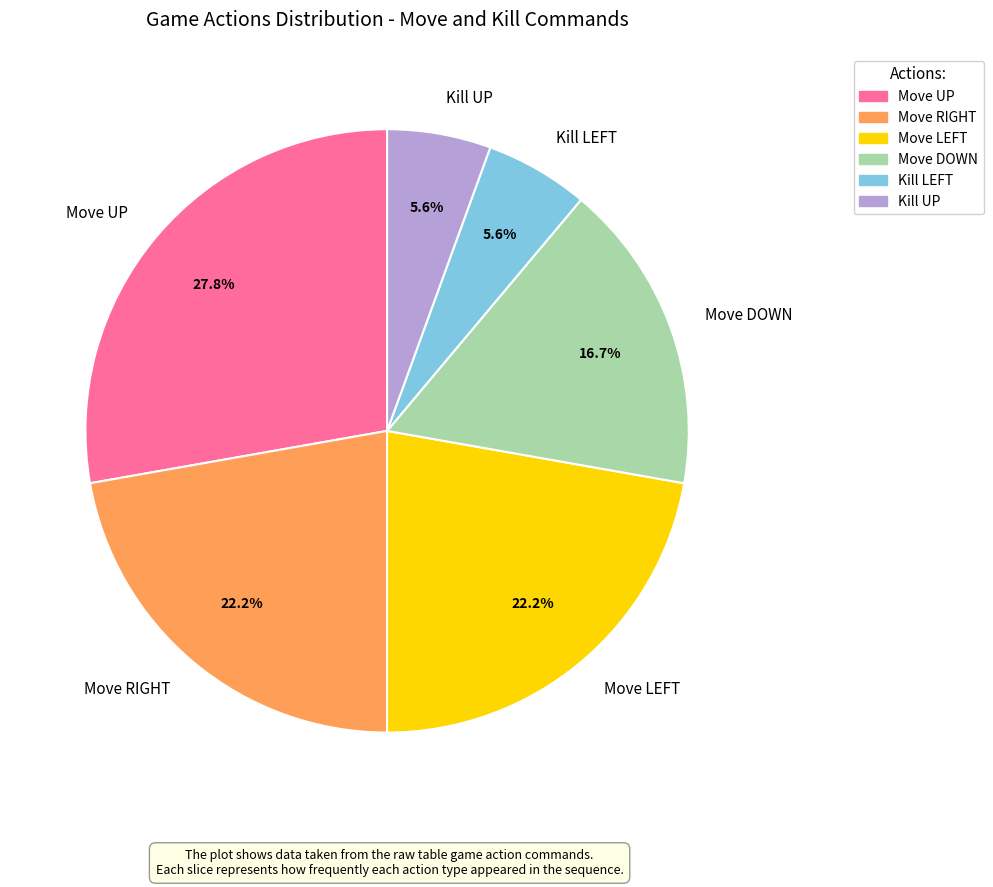

To the nearest percent, what is the difference between the largest and smallest slice percentages?

22%